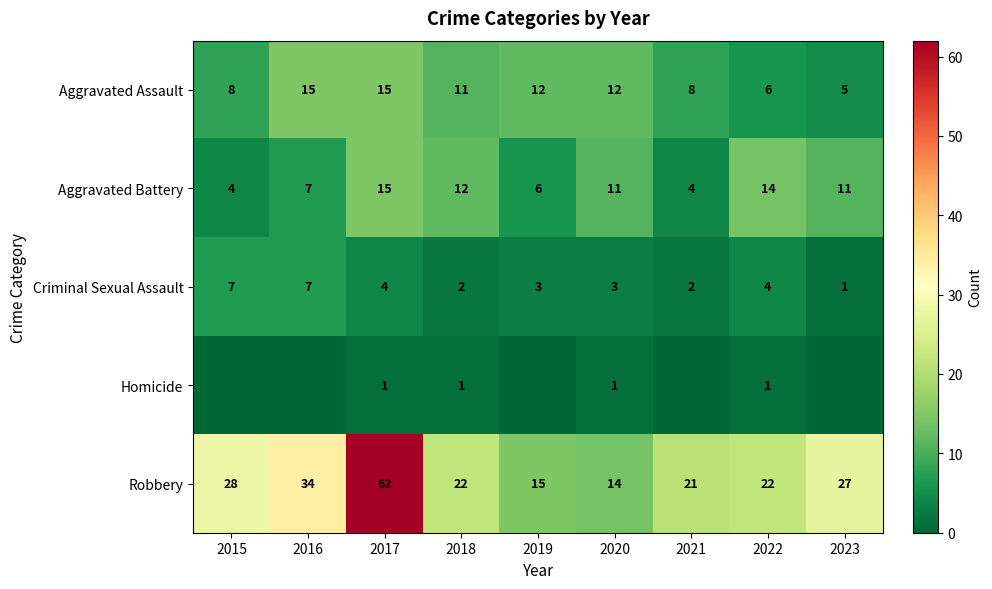

At how many categories does at least one series exceed 52?

1